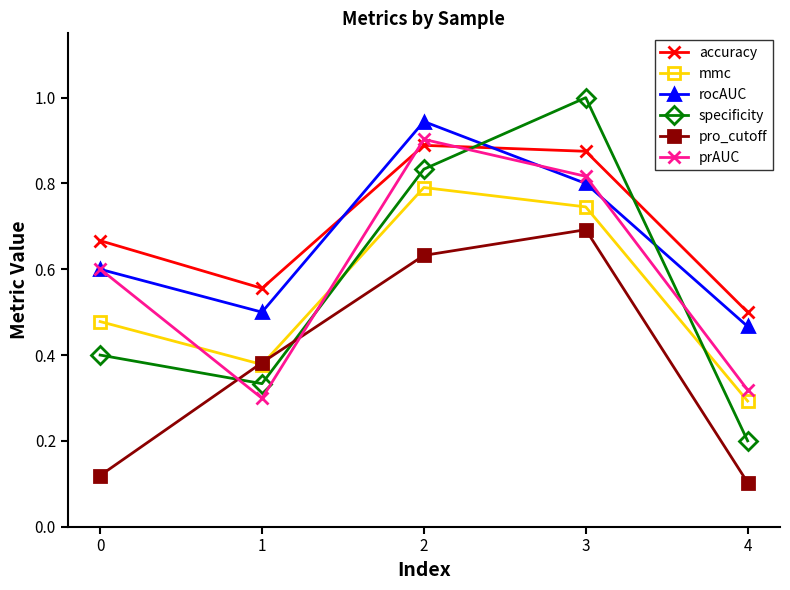

At which label is mmc closest to 0?

4